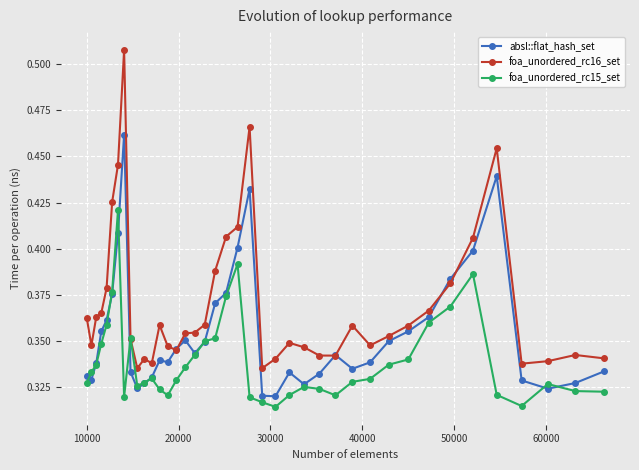

Is this an area chart (filled region under the line)?

No